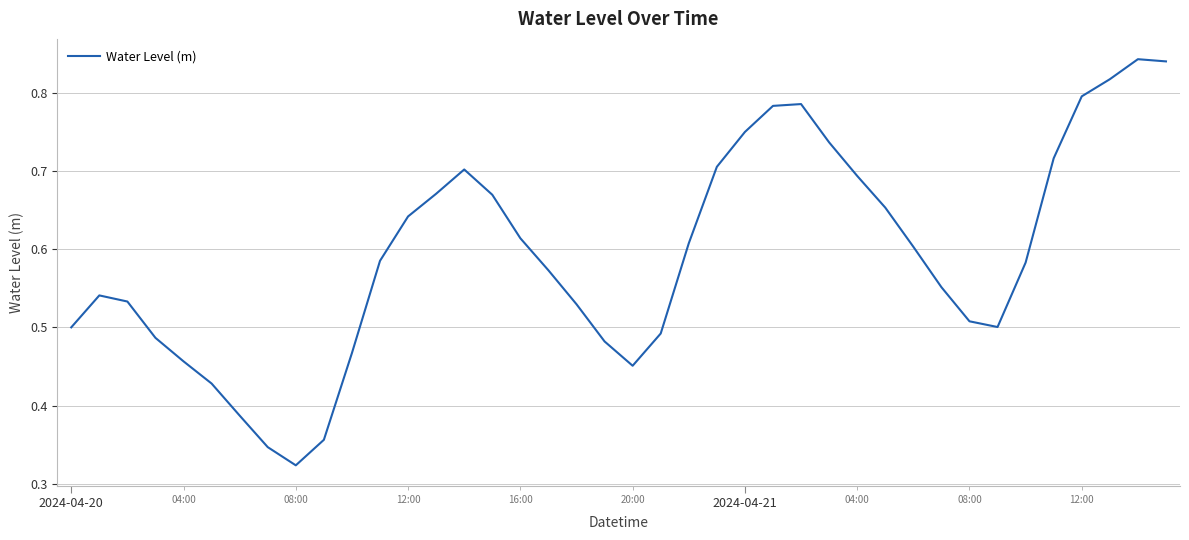

At which category does the data reach its first local valley?

8